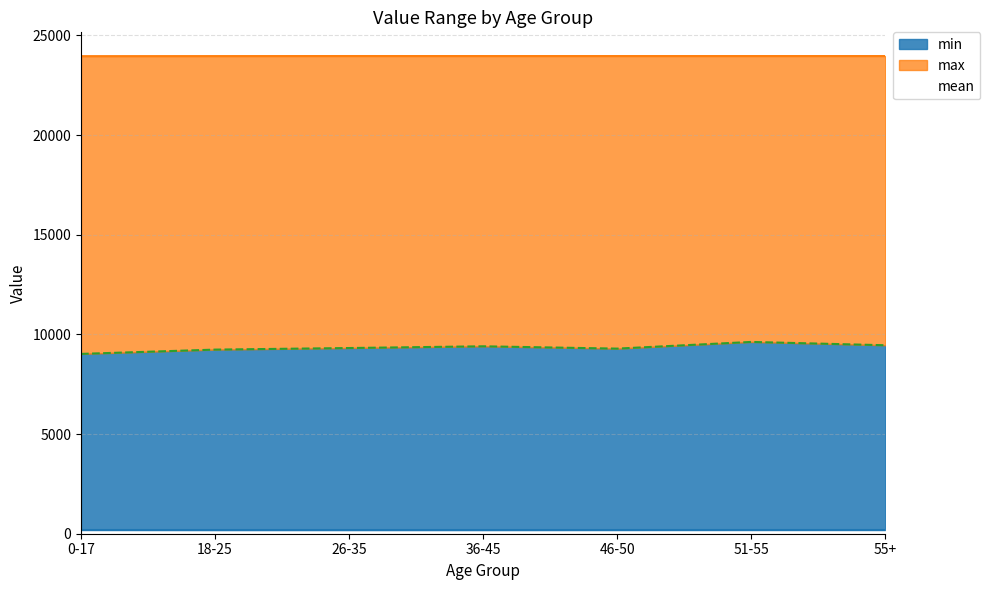

What are all the series names shown in the legend?

min, mean, max